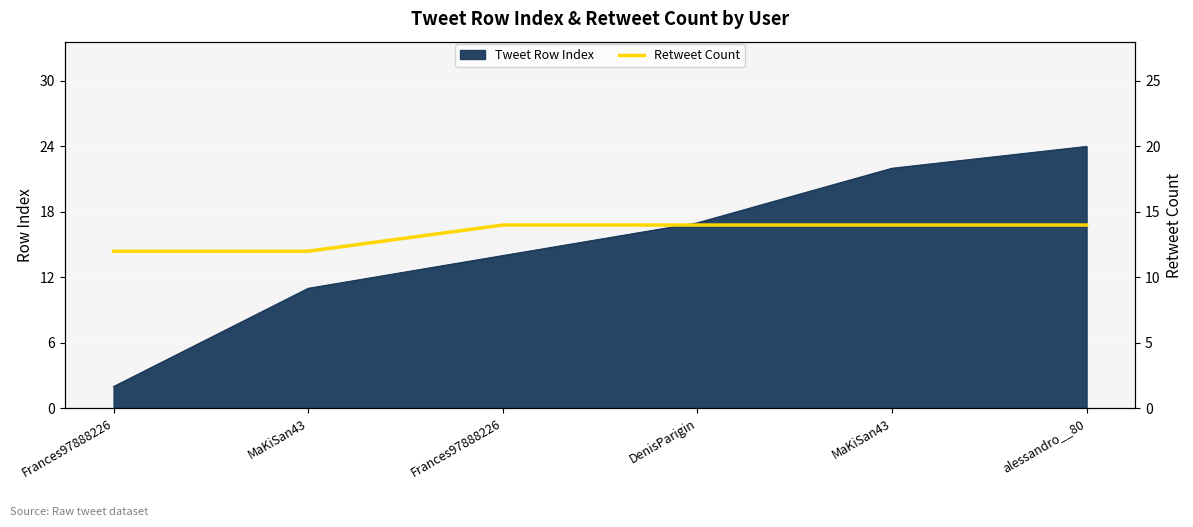

True or false: the data shows 14 at DenisParigin.

True